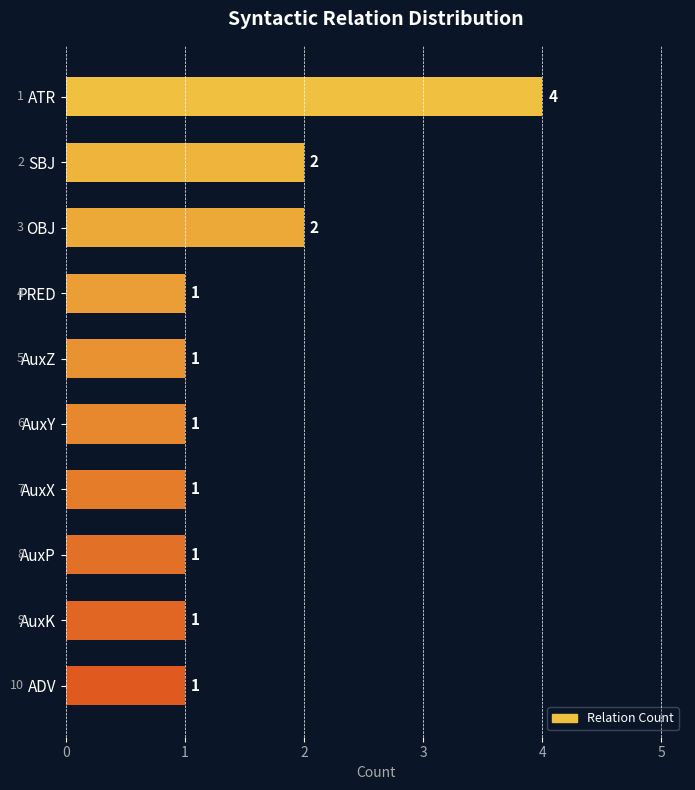

How many bars are there in total?

10